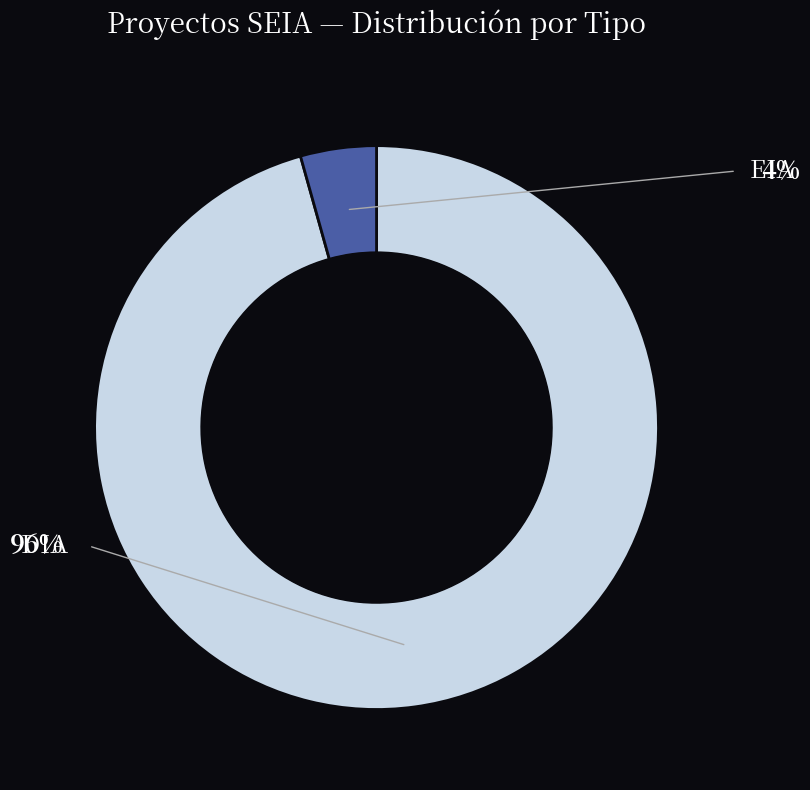

To the nearest percent, what is the average slice percentage?

50%